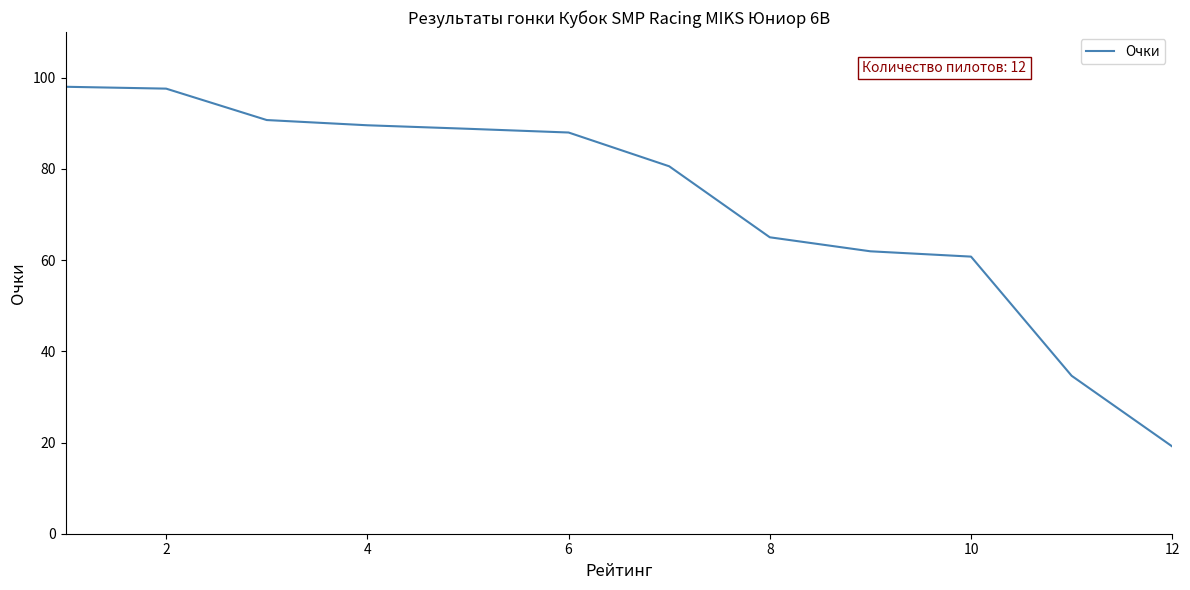

How many lines are shown in the chart?

1